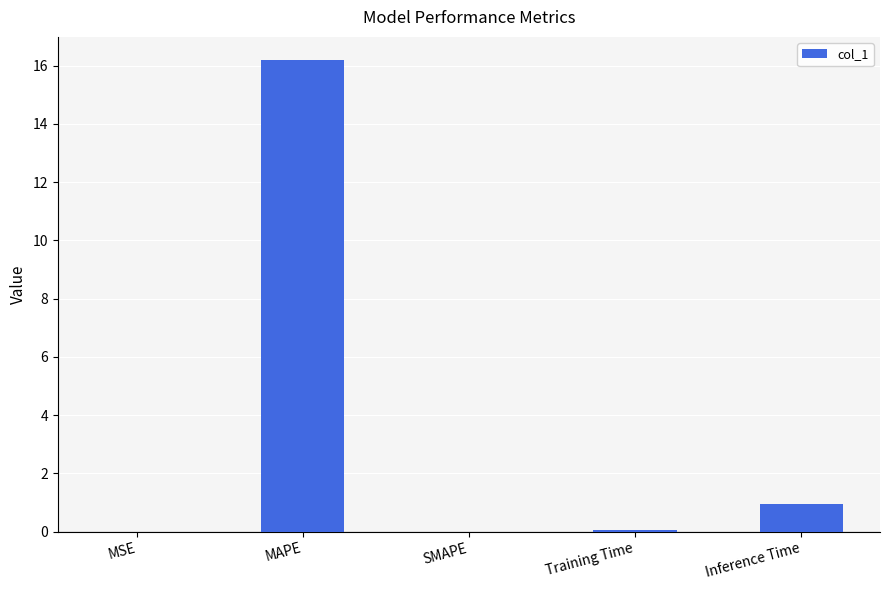

Which category has the highest value across all series?

MAPE